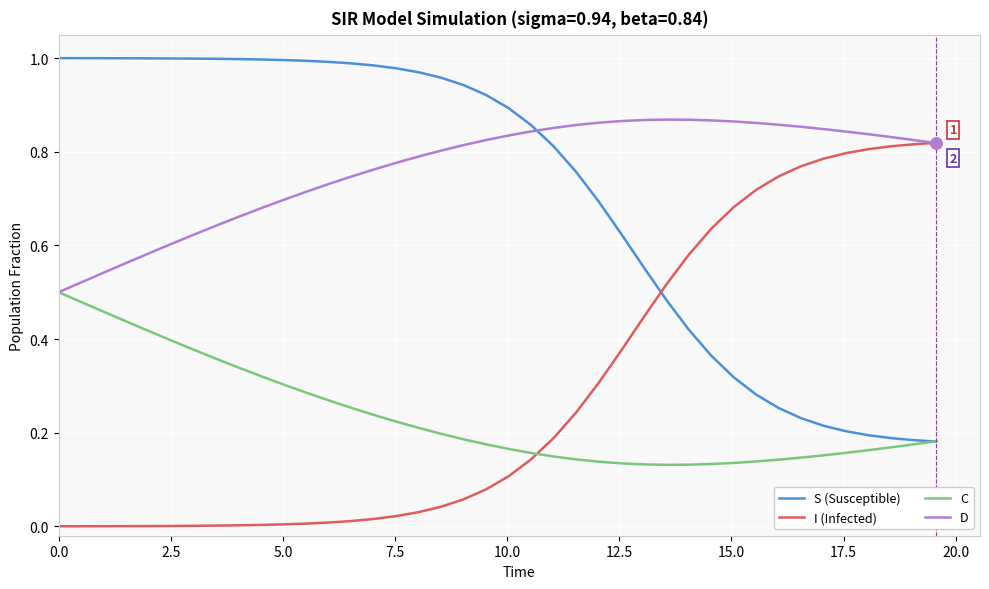

After their last crossing, which series has the higher values: I (Infected) or C?

I (Infected)